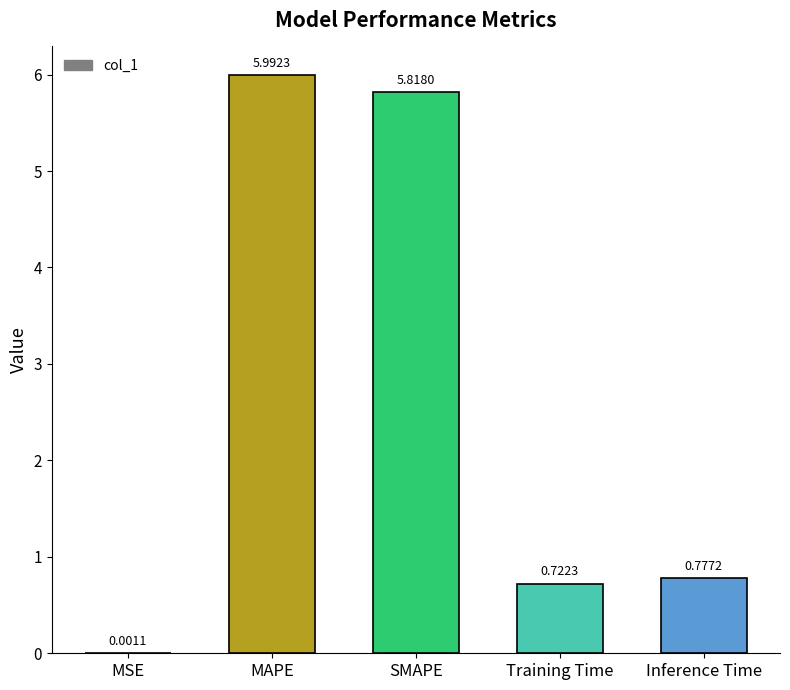

At which category does the chart reach its peak across all series?

MAPE